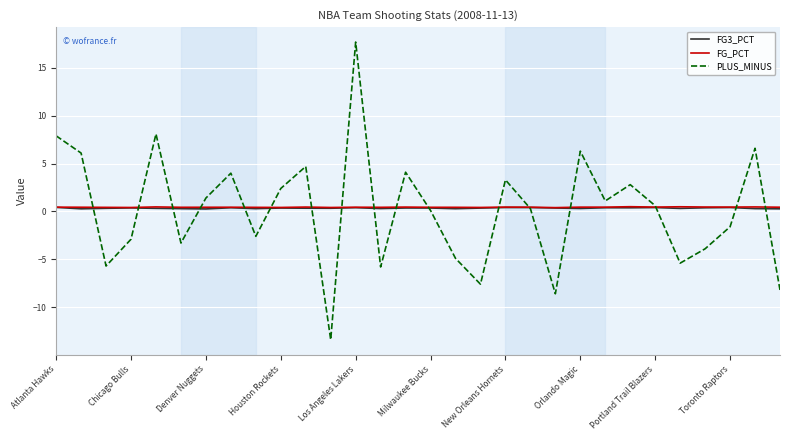

At which category is the sum across all series the highest?

Los Angeles Lakers